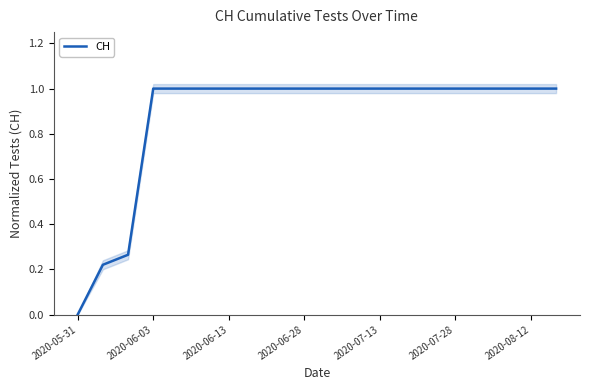

Reading left to right, transcribe all the data shown in this chart.

0.0	0.2	0.3	1.0	1.0	1.0	1.0	1.0	1.0	1.0	1.0	1.0	1.0	1.0	1.0	1.0	1.0	1.0	1.0	1.0